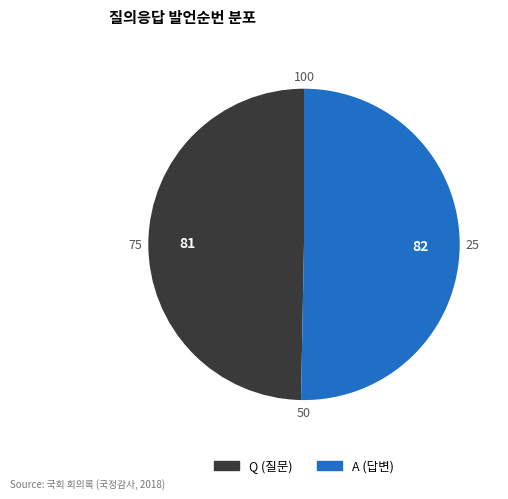

Is the sum of Q (질문) and A (답변) greater than half?

Yes